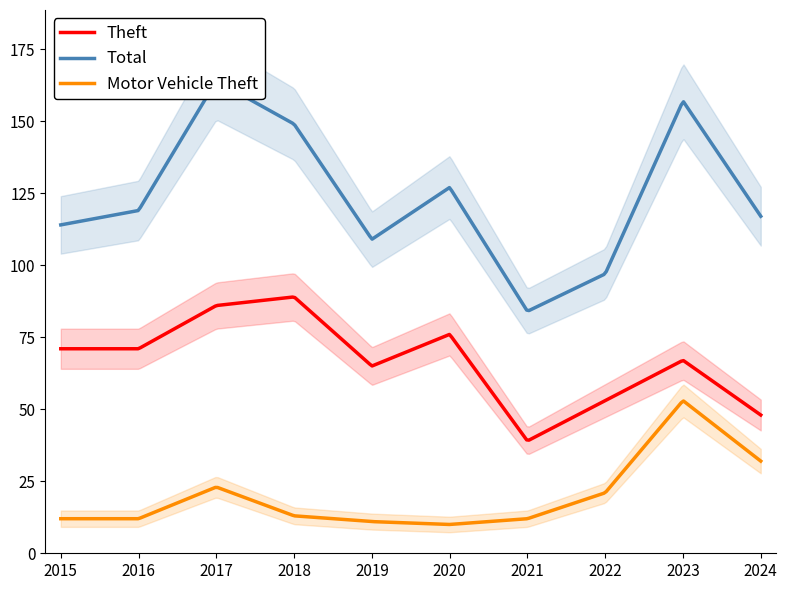

What is the difference between the Total values at 2022 and 2015?

17